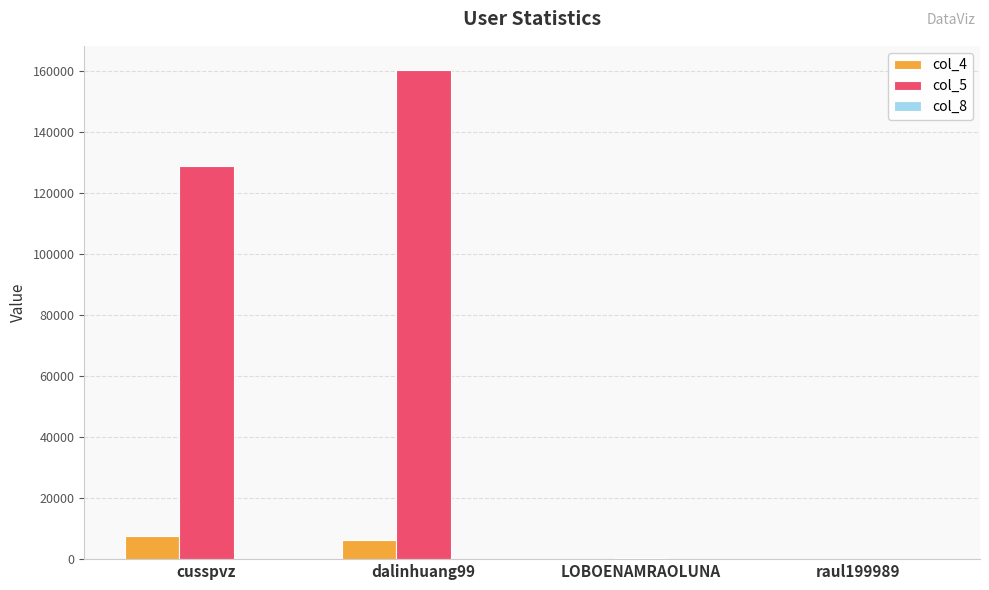

Which category has the highest value across all series?

dalinhuang99